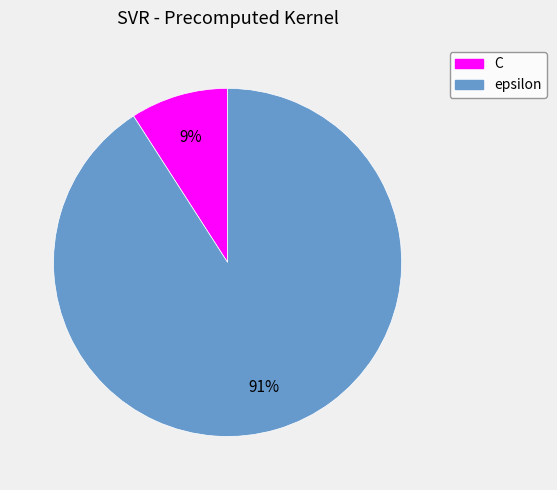

To the nearest percent, what is the combined percentage of C and epsilon?

100%